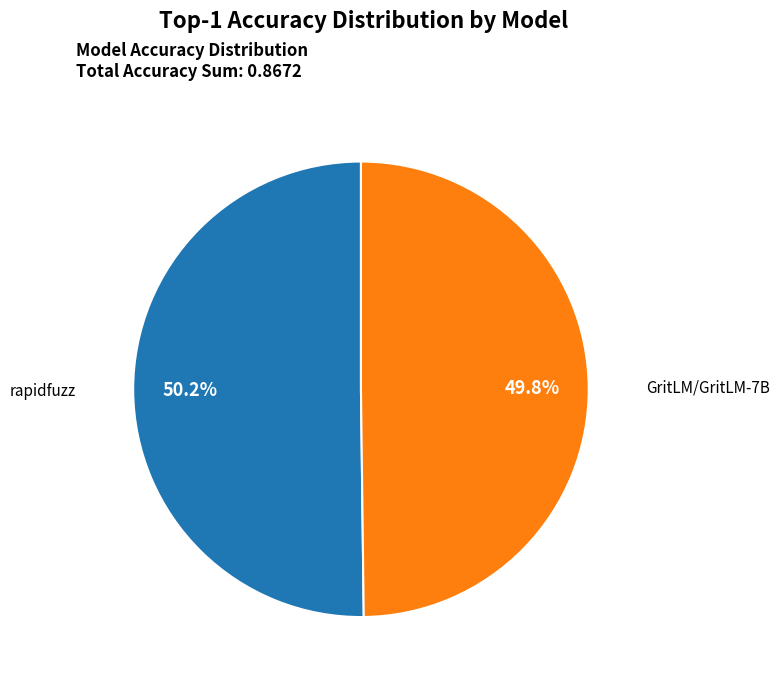

Is there any slice that represents more than half of the pie?

Yes